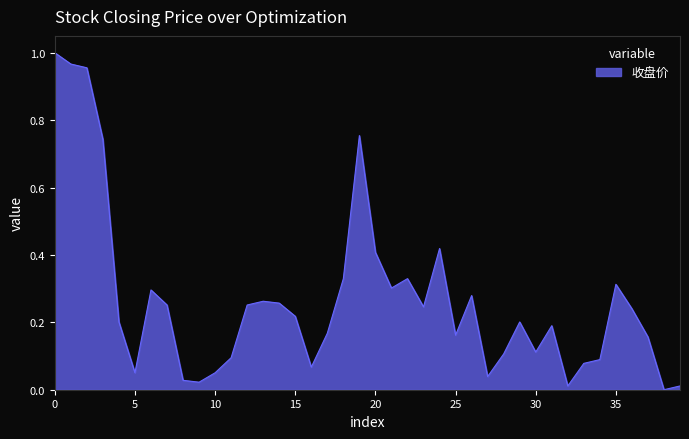

The value at 10 is 0.0. True or false?

False